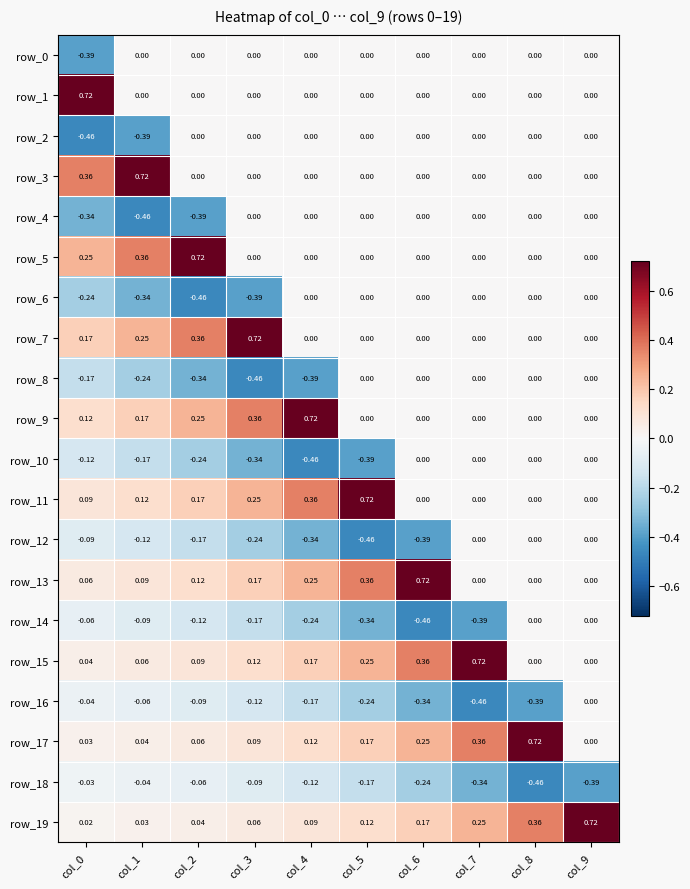

Is the value of row_1 at col_4 greater than the value of row_13 at col_3?

No